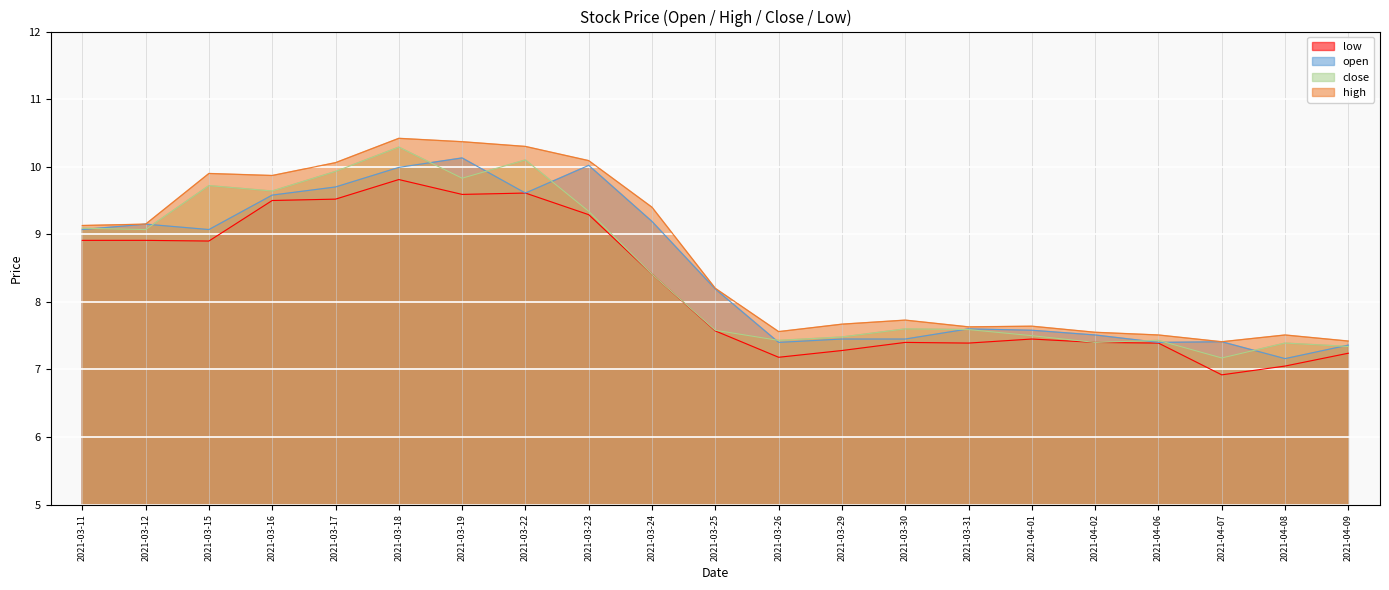

What is the label of the 10th point from the right?

2021-03-26